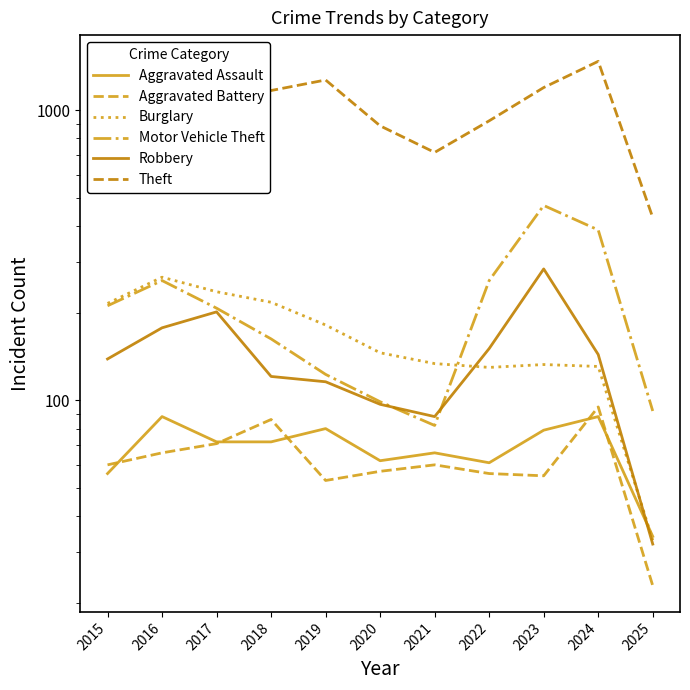

Where is Aggravated Battery nearest to the value 59?

2015